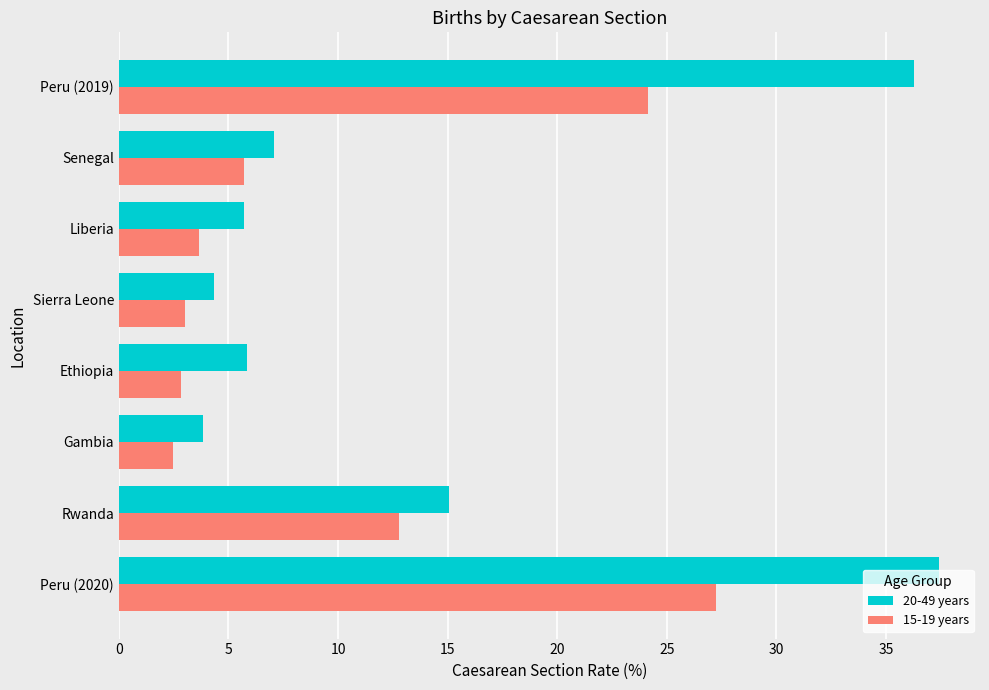

Rank the series by their maximum value, from highest to lowest.

20-49 years, 15-19 years